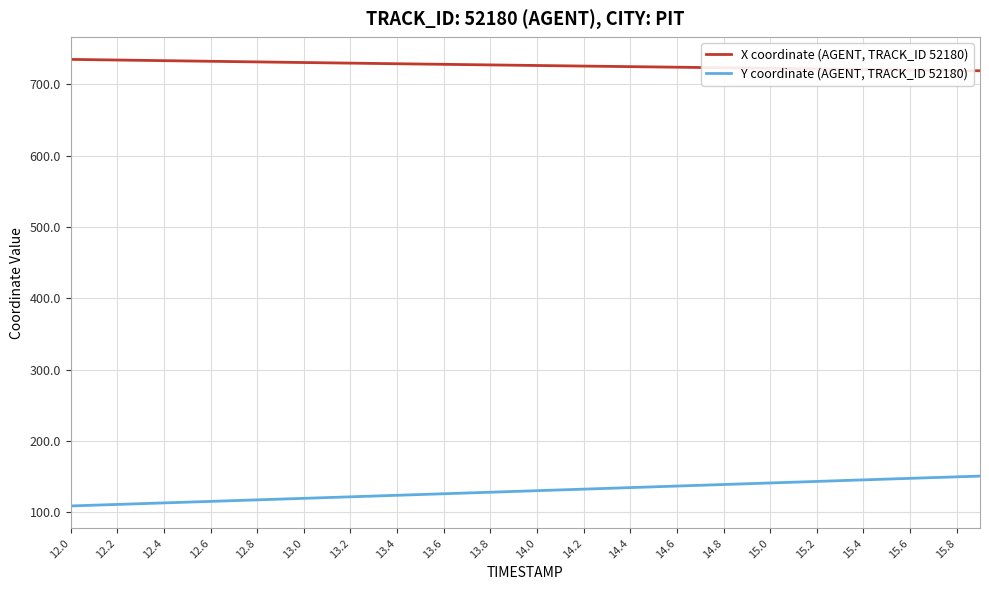

At how many categories does at least one series exceed 394?

40